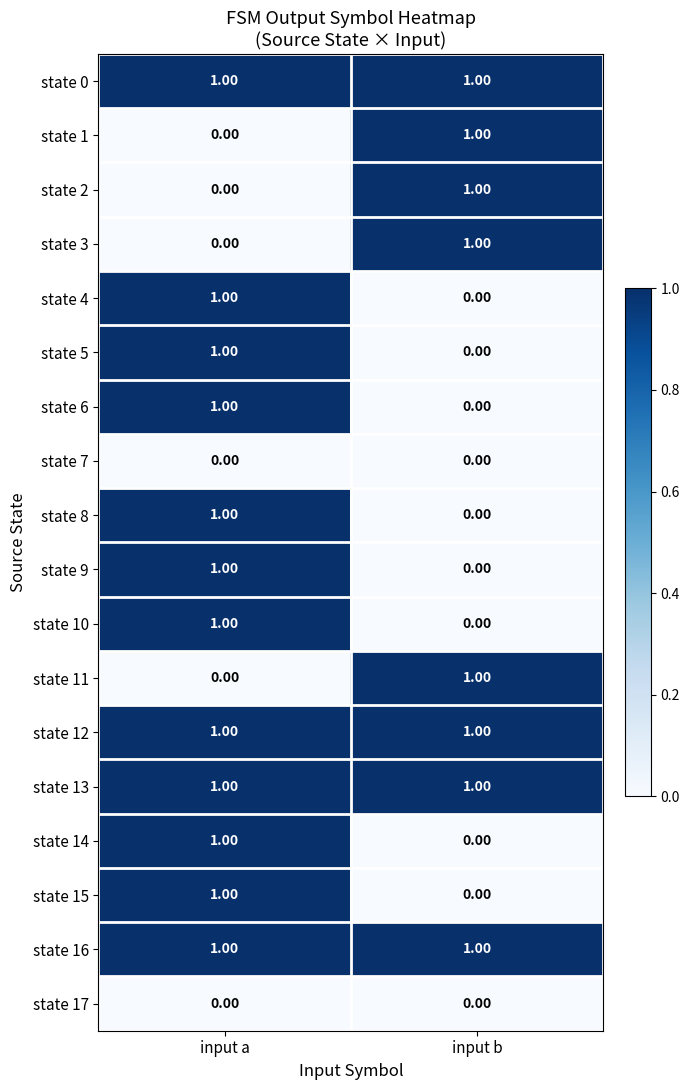

At which category is the sum across all series the highest?

input a